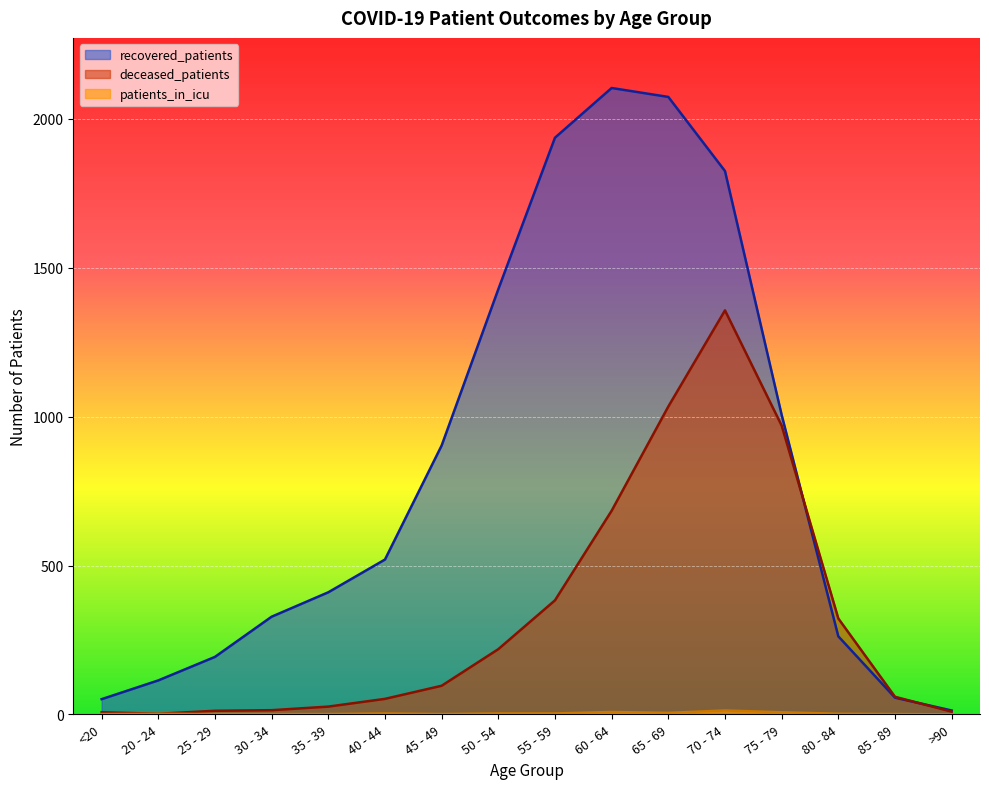

How many interior local valleys does the patients_in_icu series have?

2